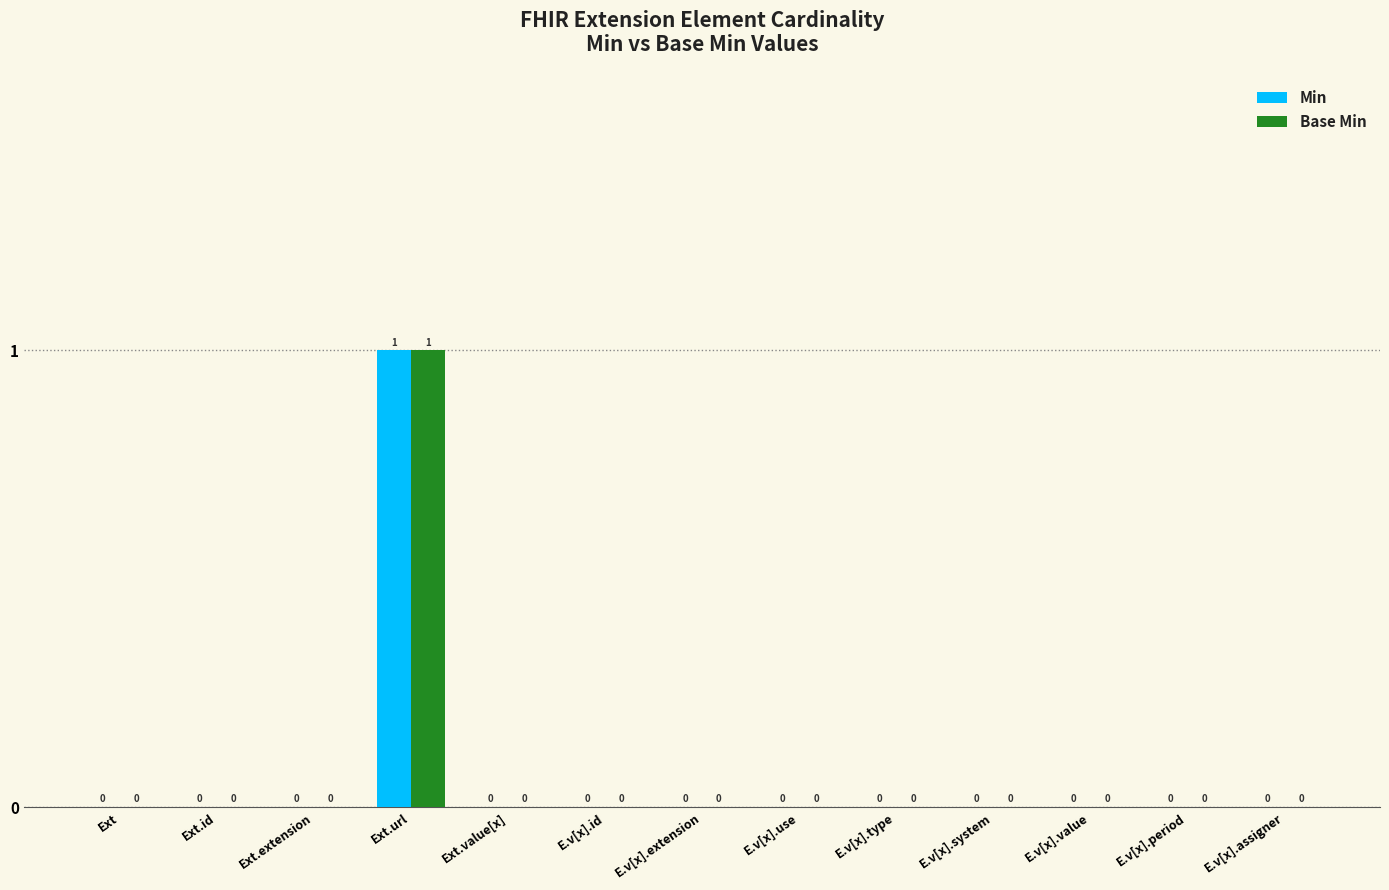

Reading right to left, transcribe all the data shown in this chart.

Min: 0	0	0	0	0	0	0	0	0	1	0	0	0
Base Min: 0	0	0	0	0	0	0	0	0	1	0	0	0